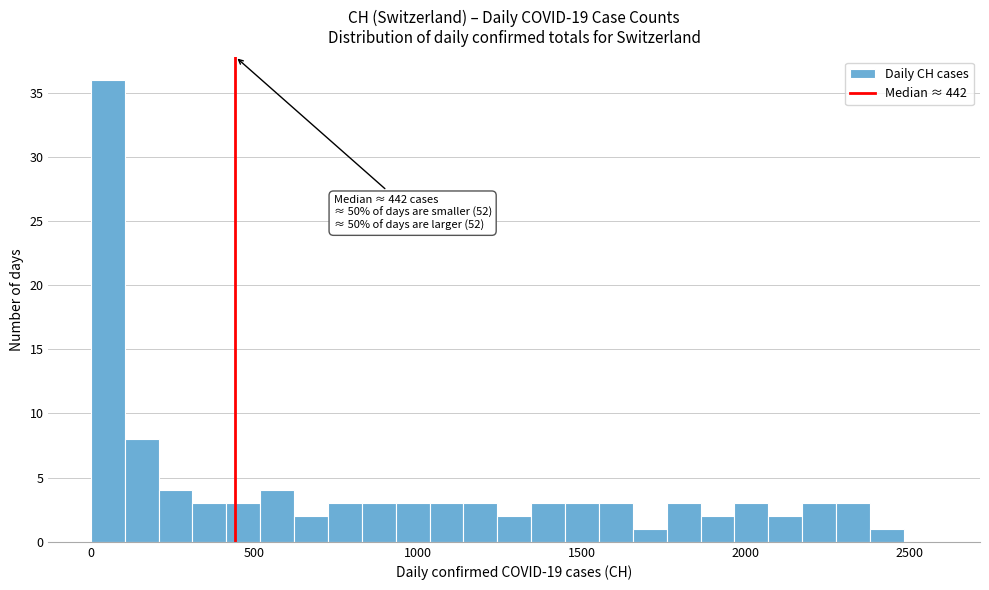

Around what value on the x-axis is the tallest bar? Give the approximate position of its centre, as read against the axis.

50